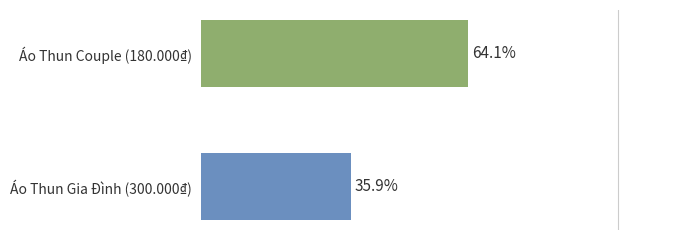

What is the smallest value displayed?

0.4